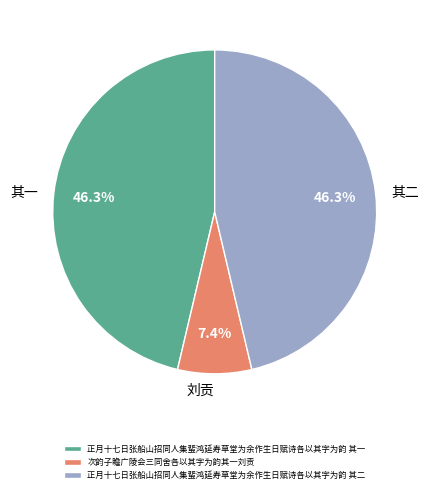

To the nearest percent, what is the combined percentage of 正月十七日张船山招同人集蜚鸿延寿草堂为余作生日赋诗各以其字为韵 其二 and 次韵子瞻广陵会三同舍各以其字为韵其一刘贡?

54%